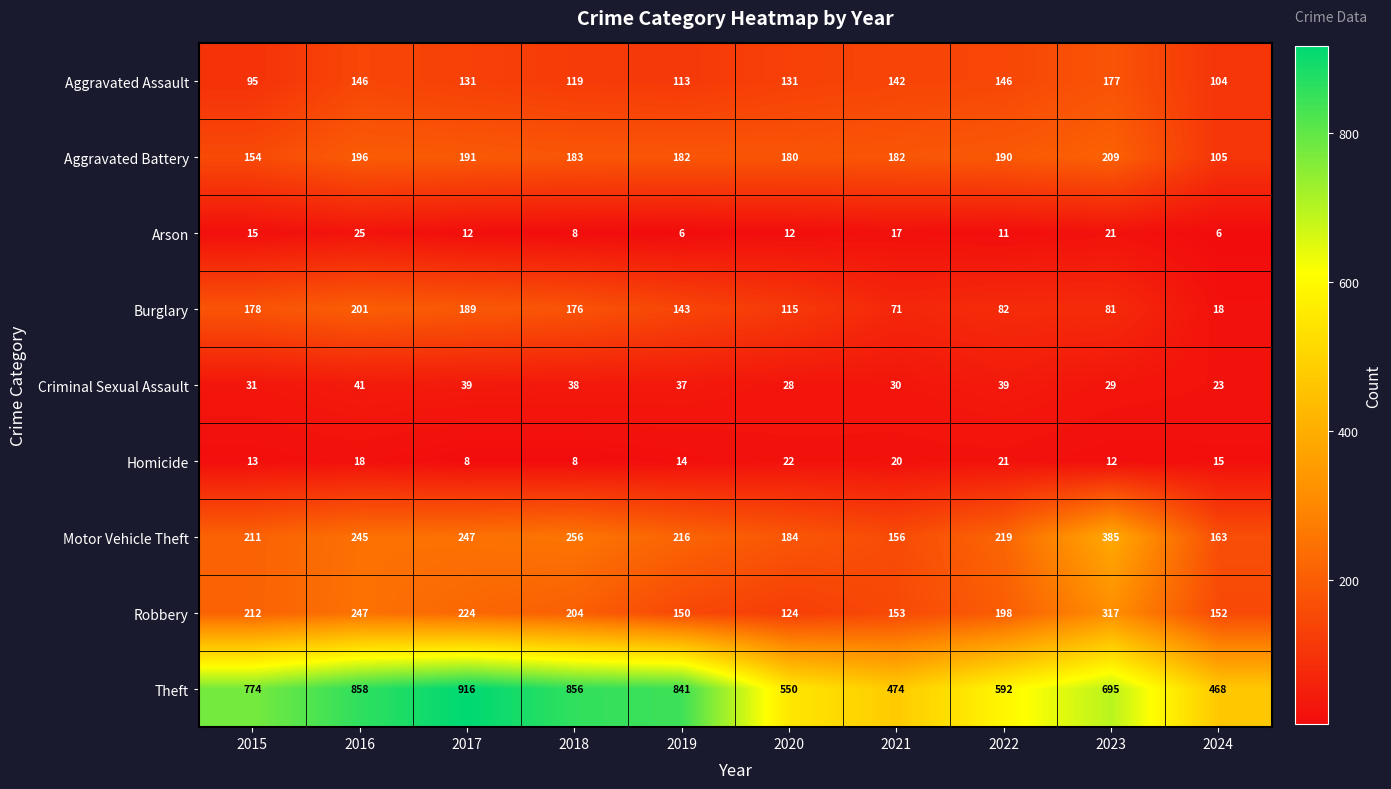

What is the maximum value shown in the chart?

916